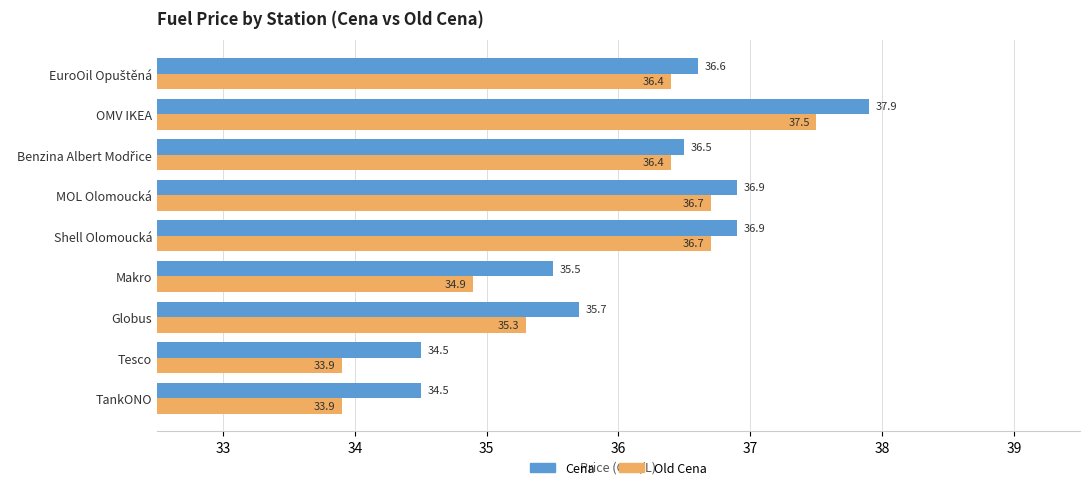

Is it true that Cena equals 34.5 at TankONO?

True